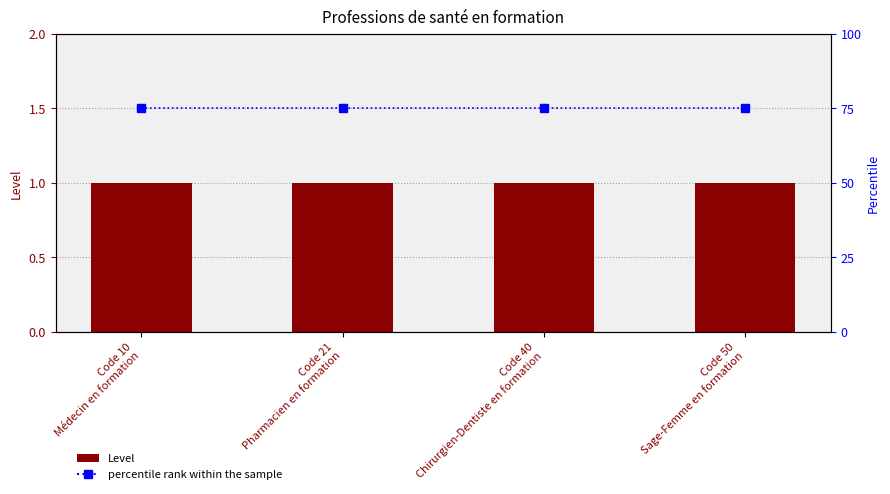

At which label is percentile rank within the sample closest to 75?

Code 10
Médecin en formation